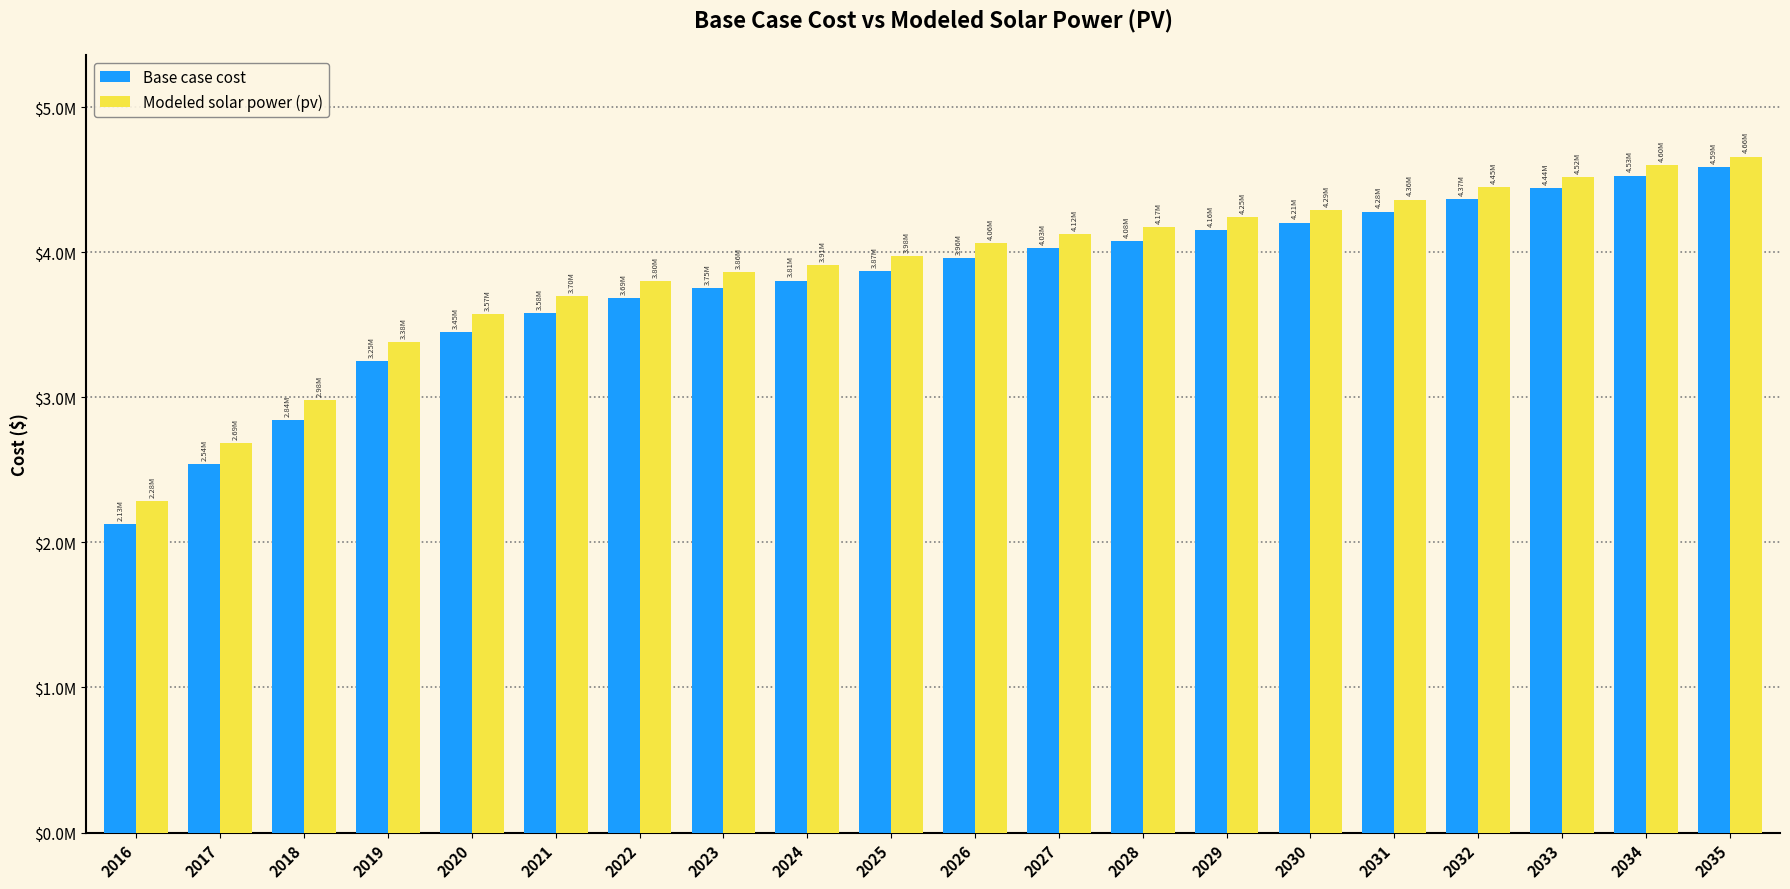

Does the chart contain stacked bars?

No